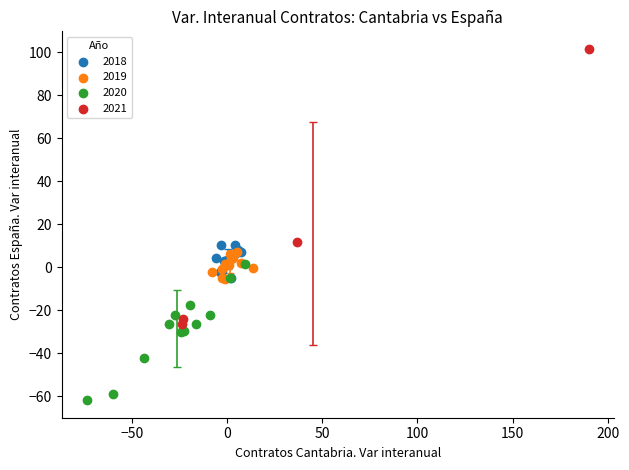

Which series reaches the maximum Y coordinate?

2021